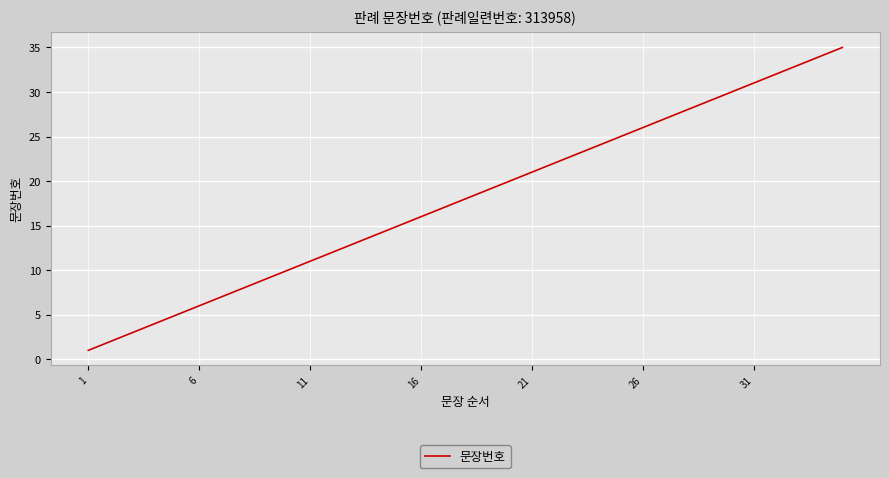

What is the difference between the maximum and minimum values?

34